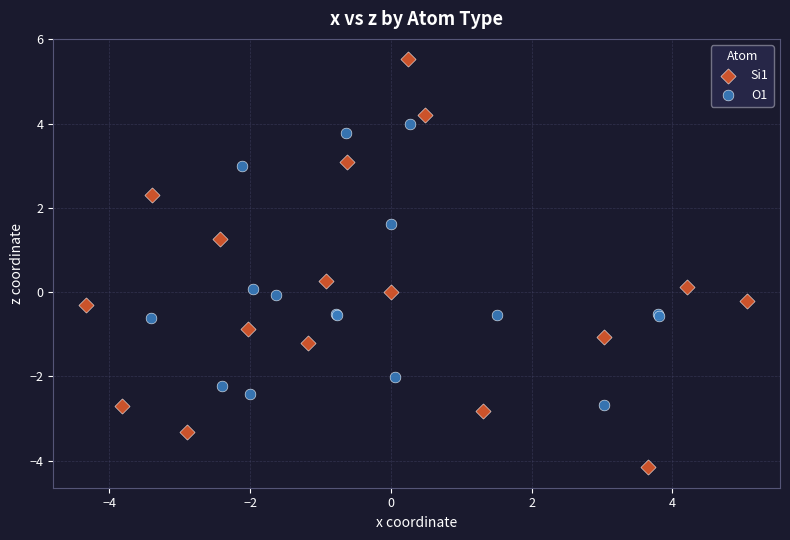

Which series contains the highest Y value?

Si1